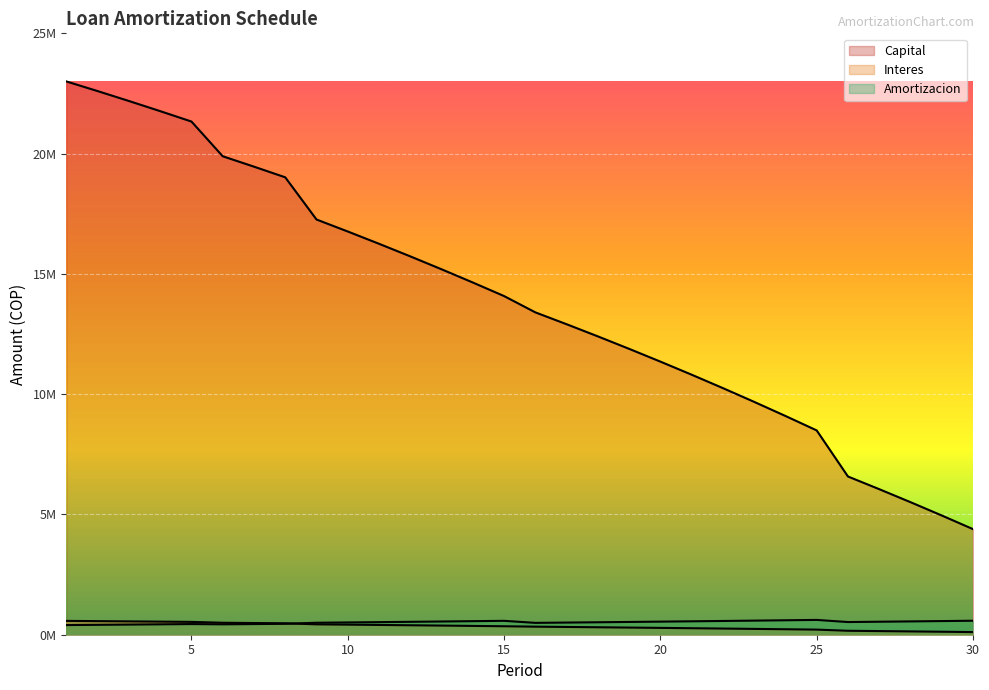

What is the smallest value displayed?

109741.5